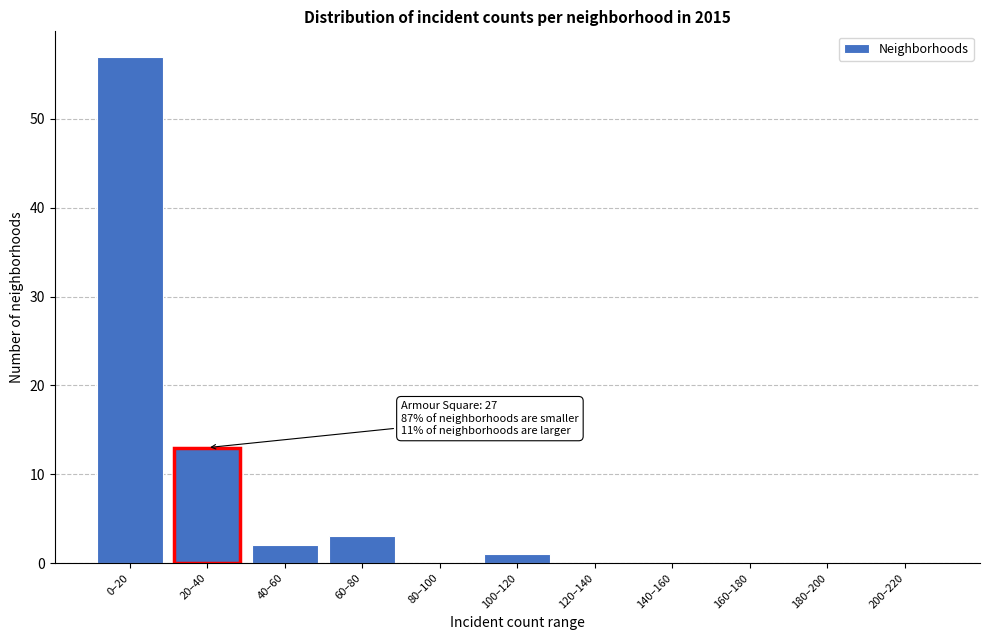

Reading left to right, list all the values displayed in this chart.

0–20=57	20–40=13	40–60=2	60–80=3	80–100=0	100–120=1	120–140=0	140–160=0	160–180=0	180–200=0	200–220=0